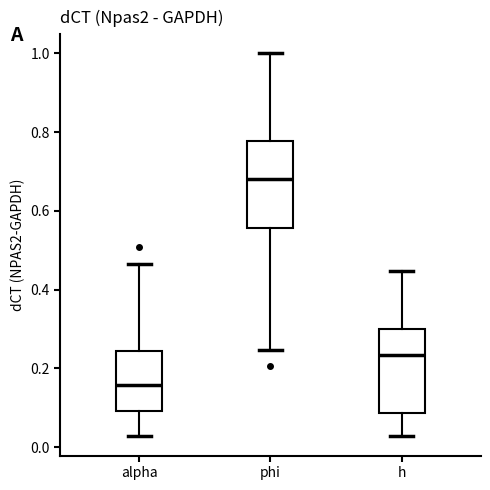

Reading left to right, transcribe this box plot: for each box, give where its median line is, the range the box spans, and where its two whiskers end, as read against the y-axis. The values are not printed on the chart, so give them approximately, as read against the axis.

alpha: median 0.16, box 0.10 to 0.24, whiskers 0.02 to 0.46
phi: median 0.68, box 0.56 to 0.78, whiskers 0.24 to 1.00
h: median 0.24, box 0.08 to 0.30, whiskers 0.02 to 0.44